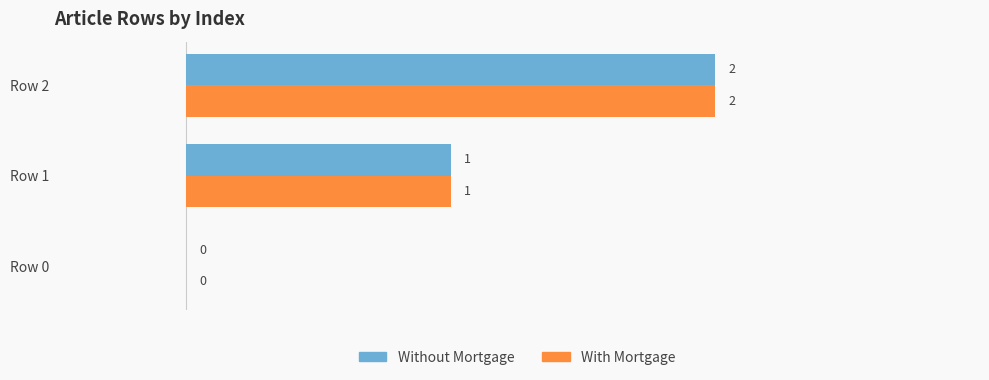

What is the total value across all series at Row 2?

4